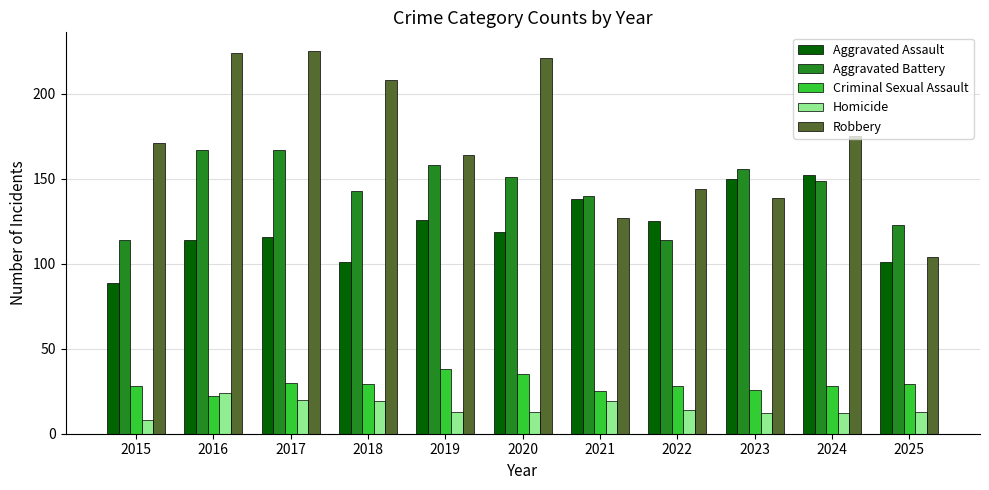

The Homicide series shows 3 at 2024. True or false?

False